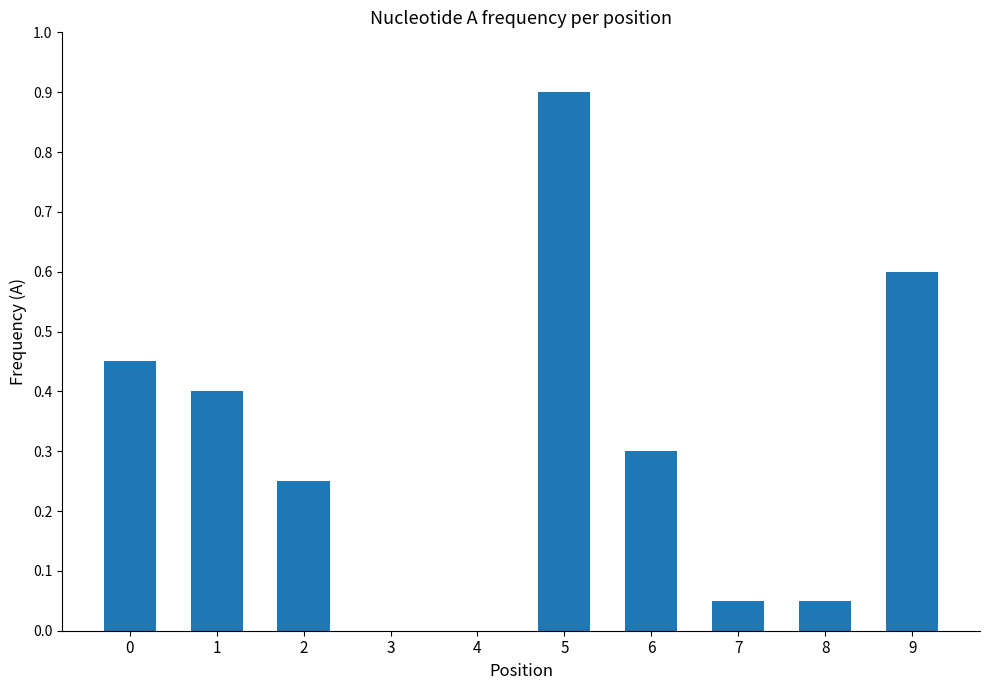

What is the sum of the values at 4 and 6?

0.3